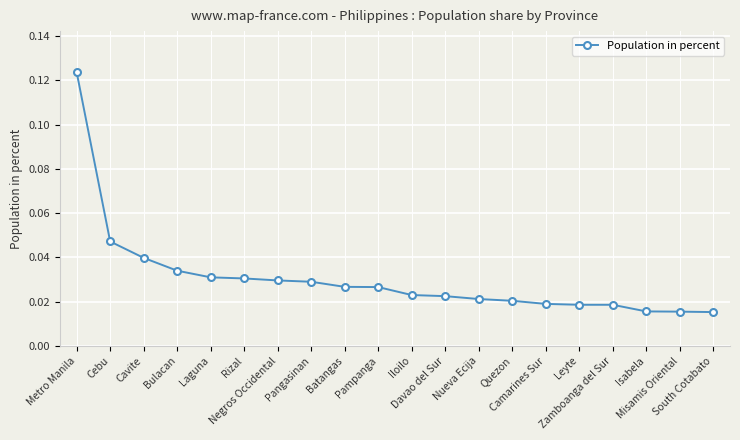

What is the sum of all values?

0.6